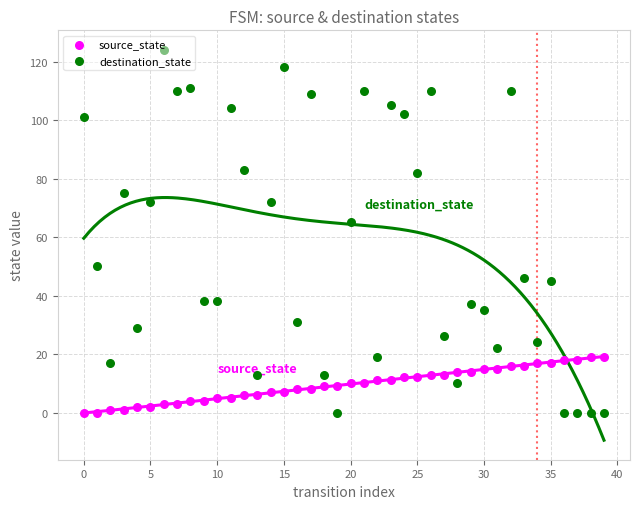

What are all the series names shown in the legend?

source_state, destination_state